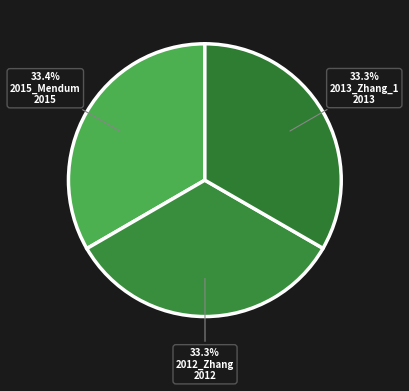

How many segments does this pie chart have?

3